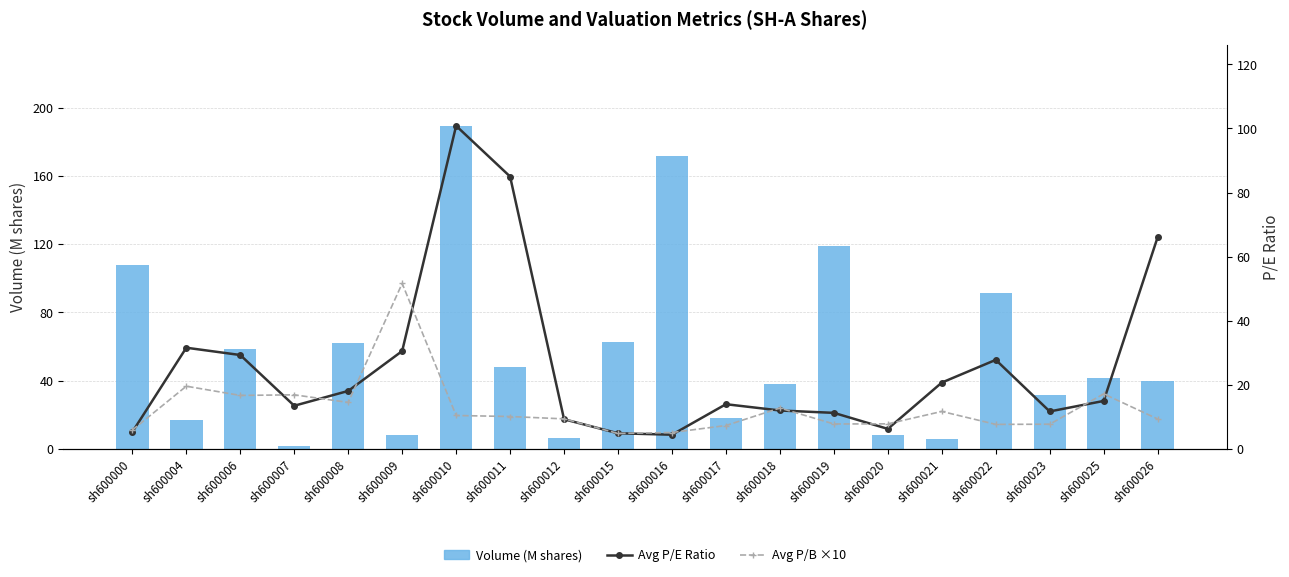

What is the difference between the second highest and second lowest values in the Avg P/E Ratio series?

80.1